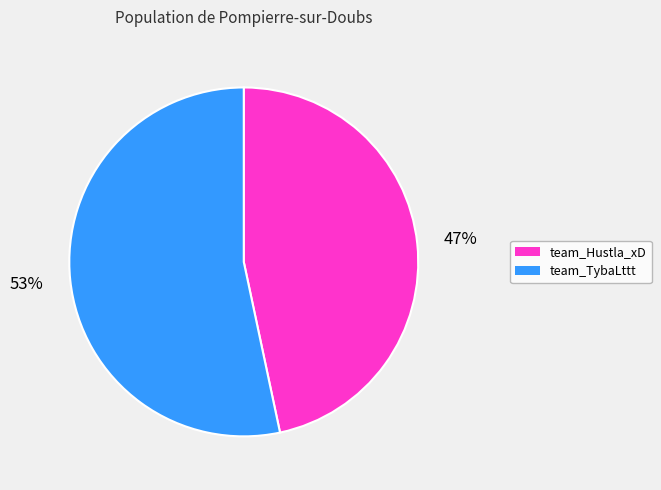

True or false: team_Hustla_xD accounts for 47% of the total.

True